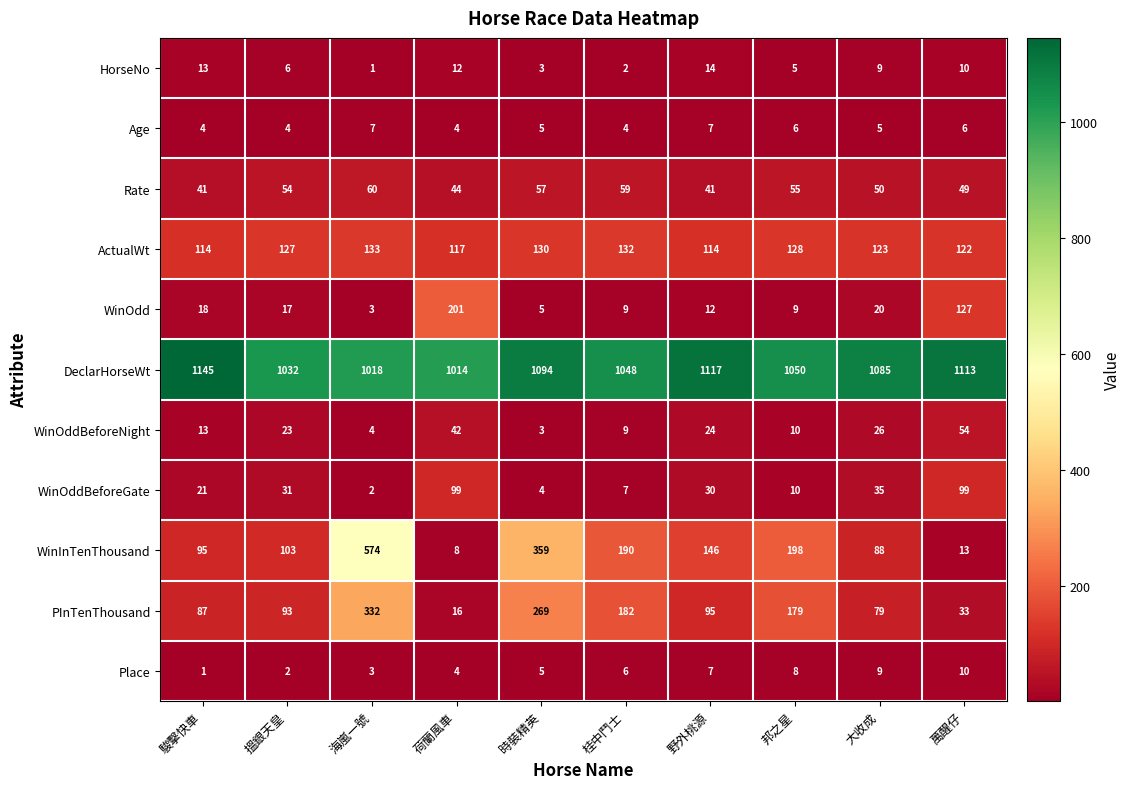

Count the Place values in the range 3 to 8.

6